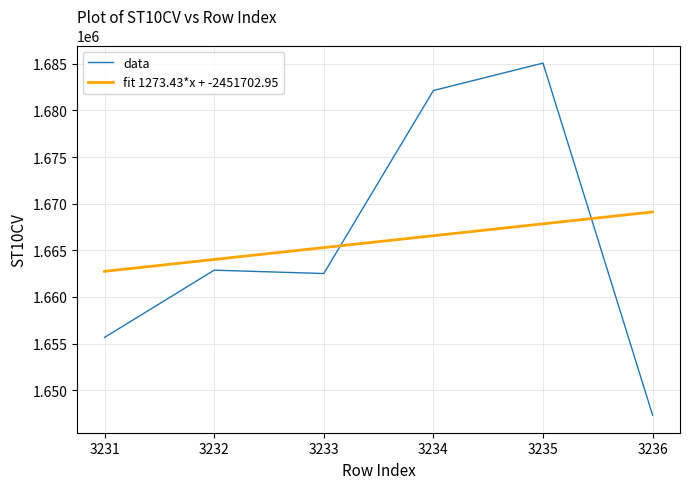

What is the difference between the second highest and minimum values in the data series?

34800.0